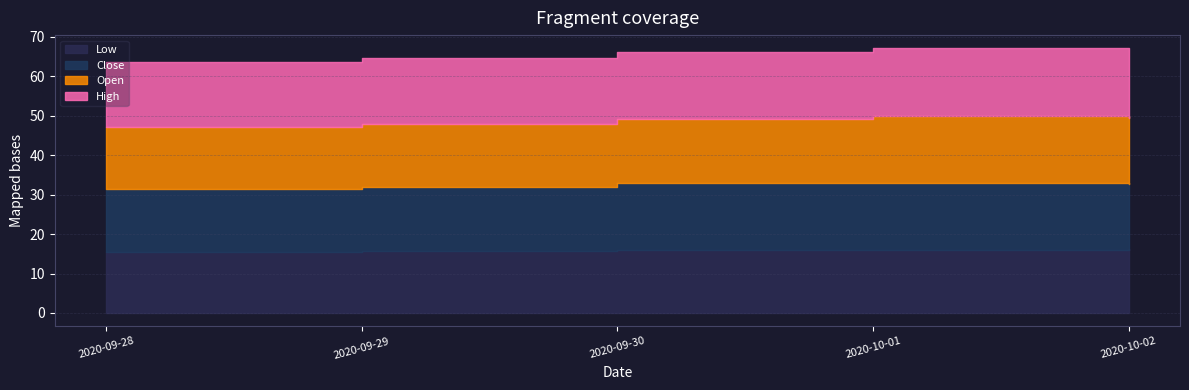

Reading left to right, transcribe all the data shown in this chart.

Open: 15.6	16.0	16.1	17.0	16.6
Low: 15.5	15.8	16.0	16.0	16.2
Close: 16.0	16.1	17.0	17.0	16.4
High: 16.4	16.6	17.0	17.0	16.9